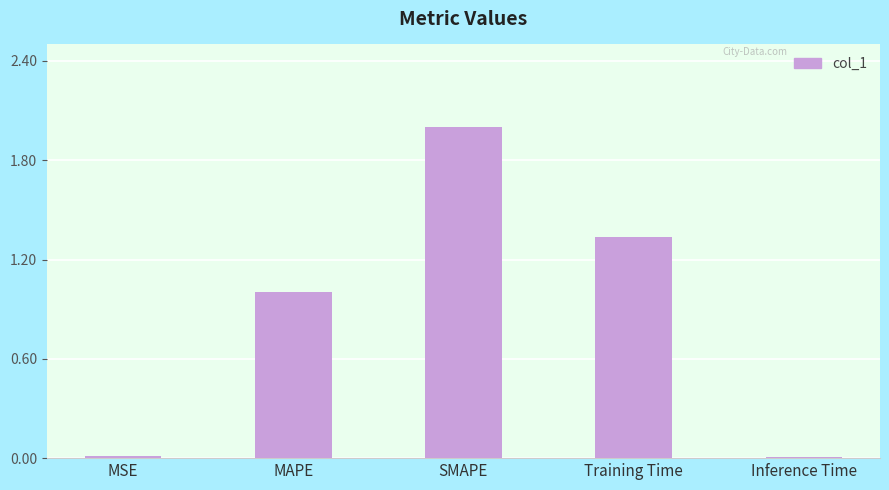

What is the approximate value at MAPE?

1.0